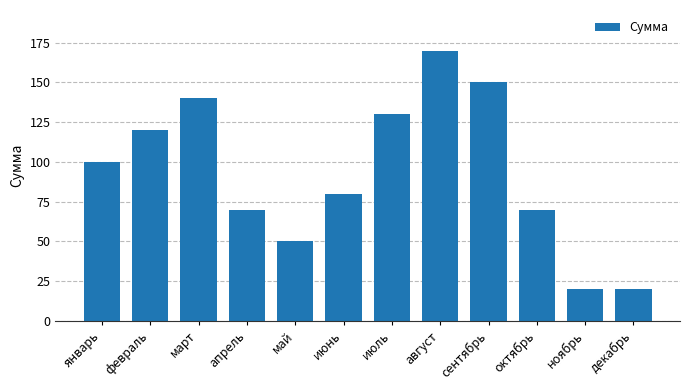

What is the smallest value displayed?

20